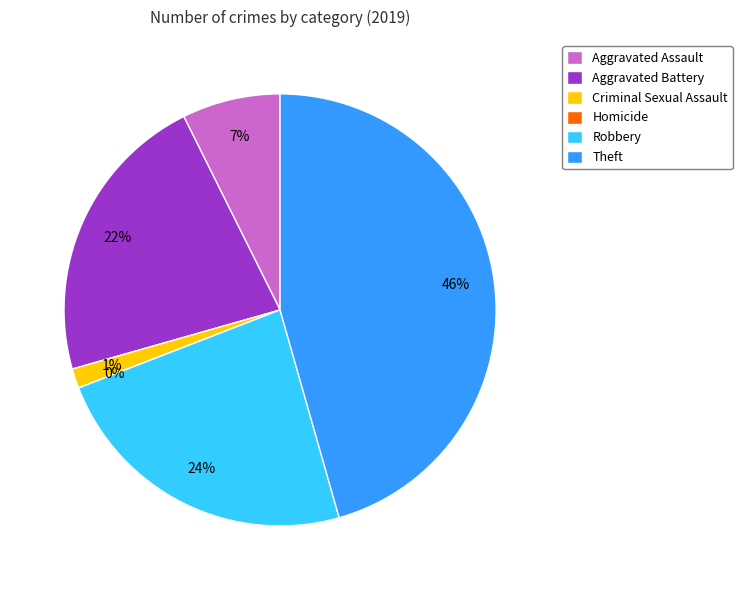

Is there any slice that represents more than half of the pie?

No